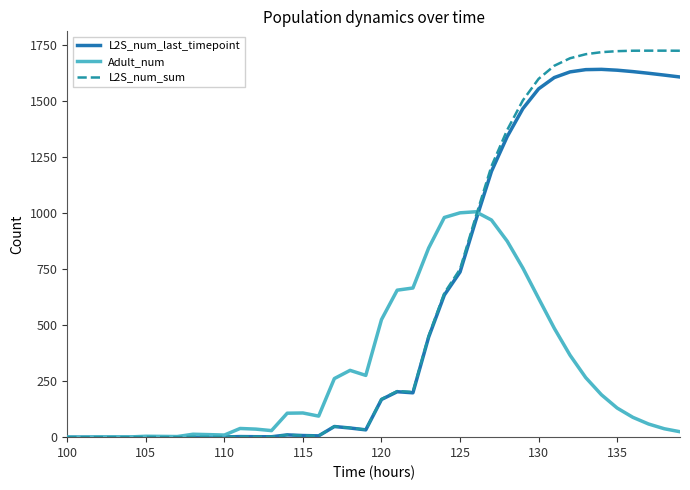

What are all the series names shown in the legend?

L2S_num_last_timepoint, Adult_num, L2S_num_sum